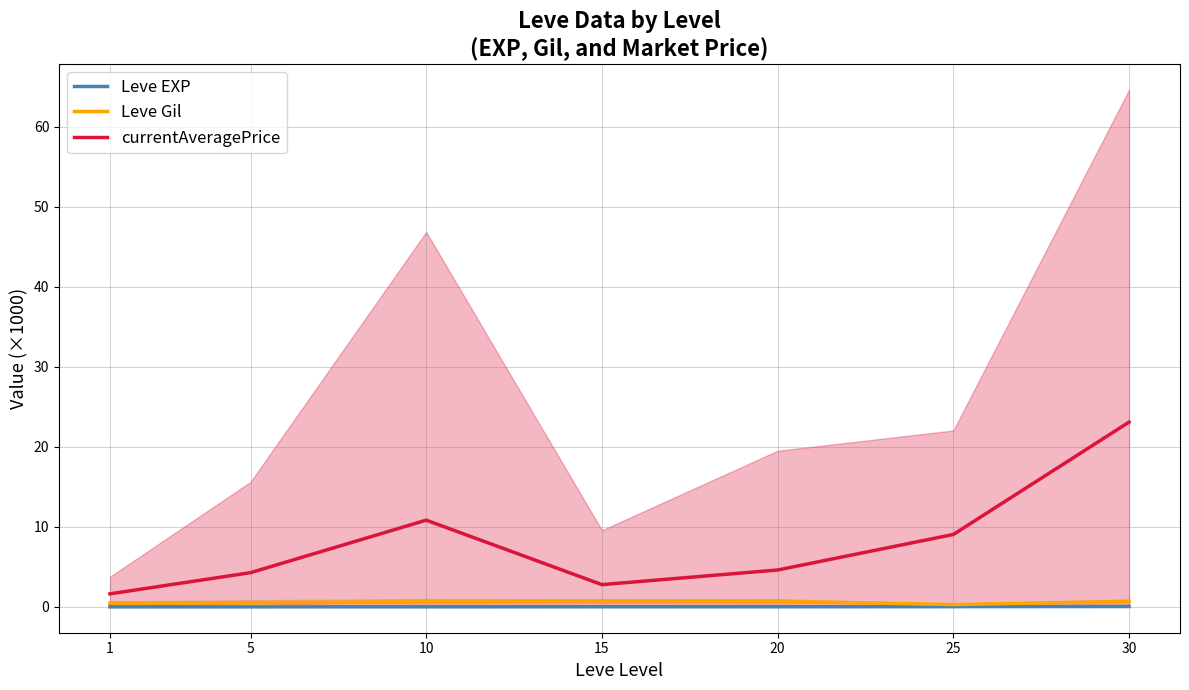

Reading left to right, list all the values displayed in this chart.

Leve EXP: 1=0.0	5=0.0	10=0.0	15=0.0	20=0.0	25=0.0	30=0.0
Leve Gil: 1=0.5	5=0.5	10=0.7	15=0.8	20=0.7	25=0.3	30=0.7
currentAveragePrice: 1=1.6	5=4.3	10=10.8	15=2.8	20=4.6	25=9.0	30=23.1